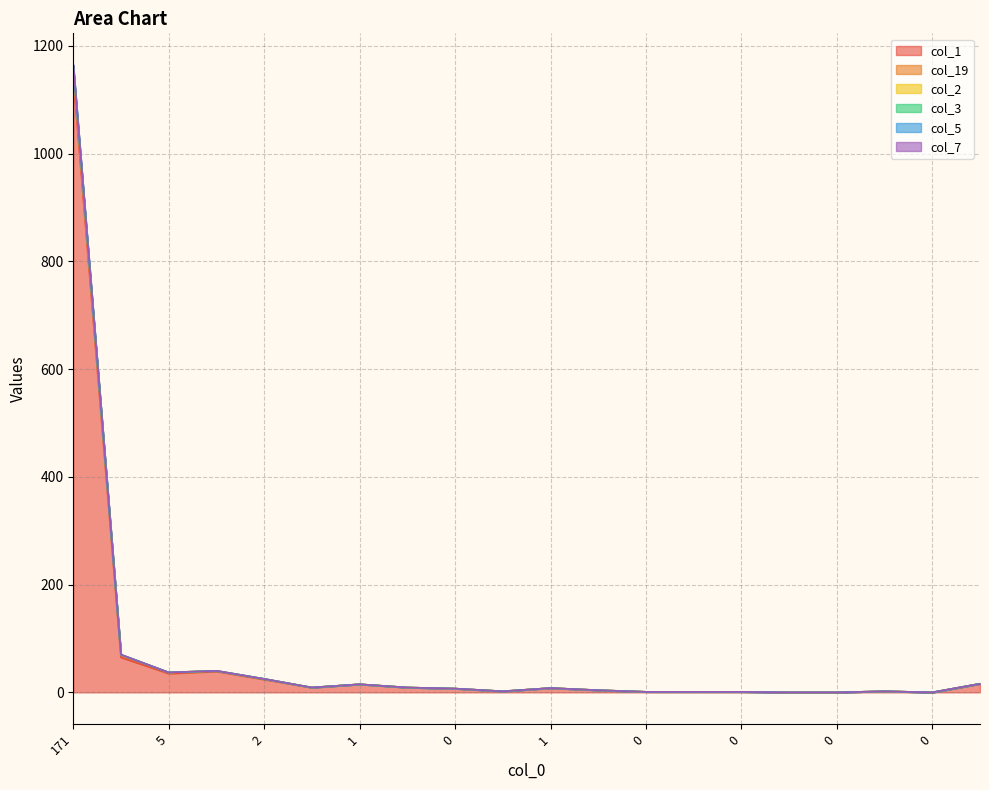

What is the total value across all series at 1?

159